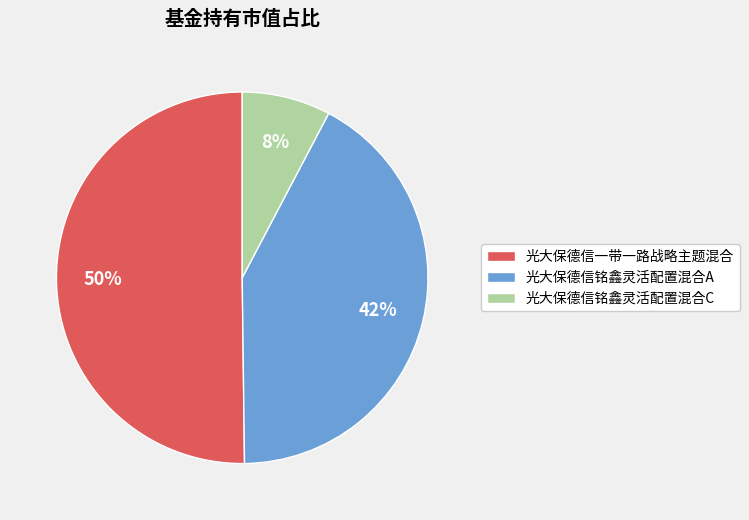

Is the sum of 光大保德信铭鑫灵活配置混合A and 光大保德信一带一路战略主题混合 greater than half?

Yes